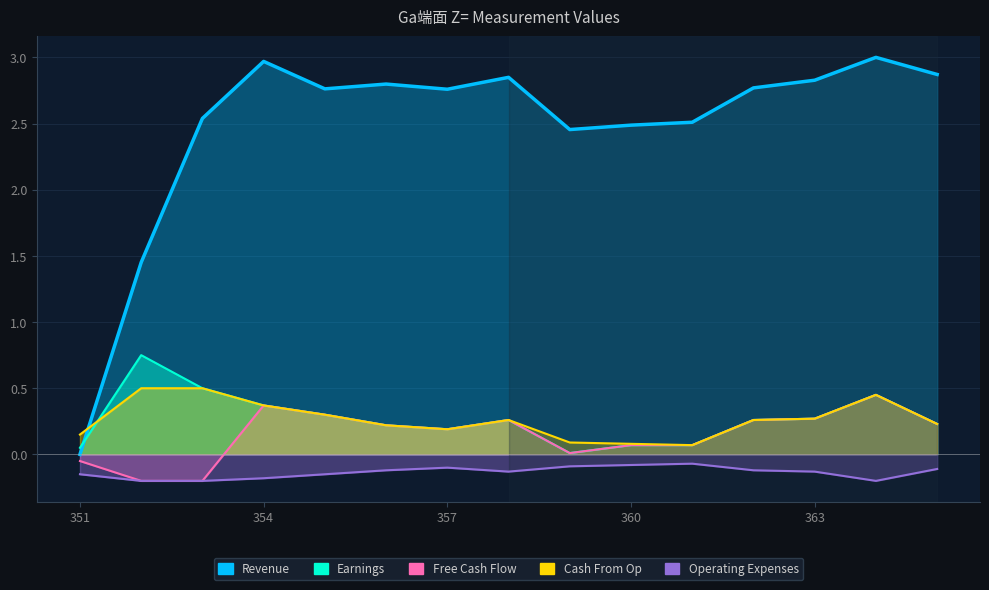

What is the sum of the Free Cash Flow values at 357 and 351?

0.1